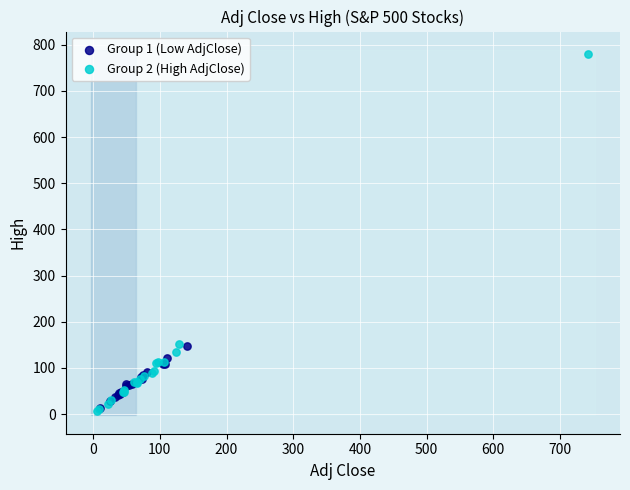

Which series has the widest spread of Y values?

Group 2 (High AdjClose)